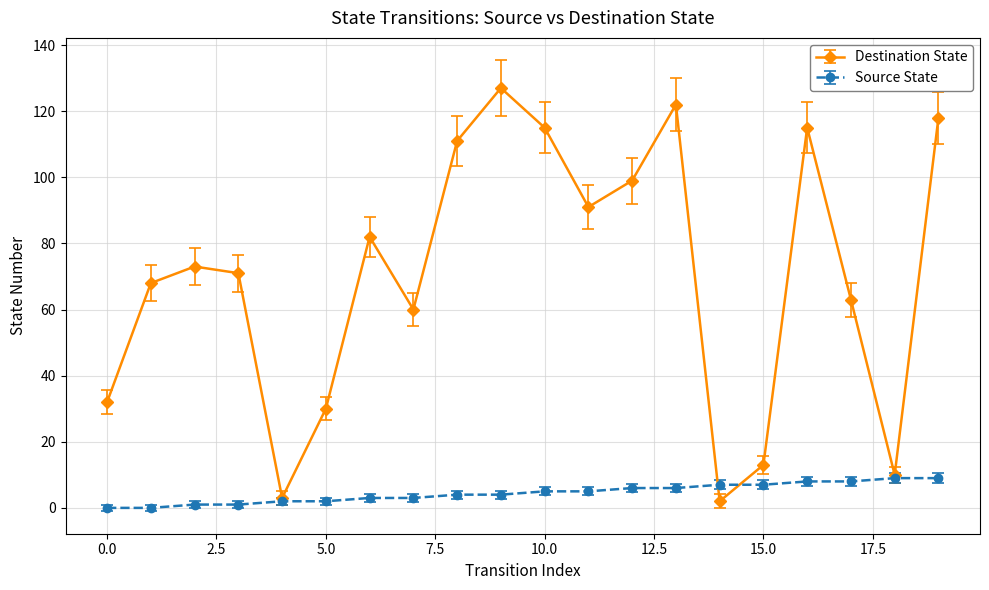

How many lines are shown in the chart?

2